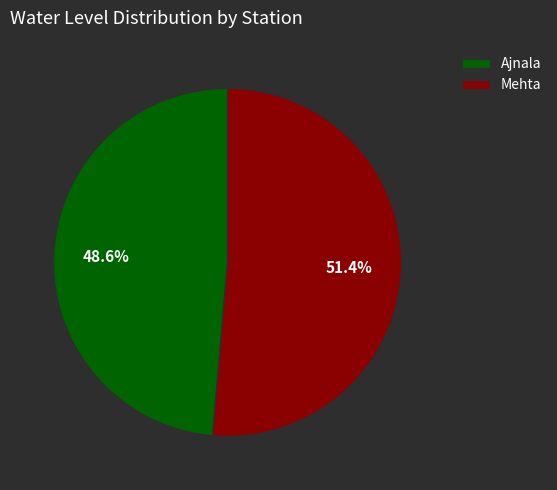

To the nearest percent, what is the difference between the Ajnala and Mehta slice percentages?

3%